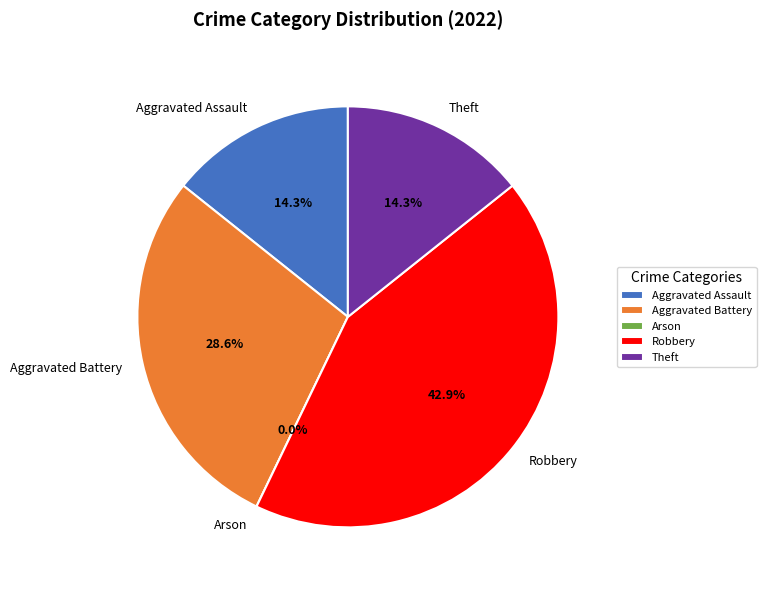

Is there a majority slice in this chart?

No